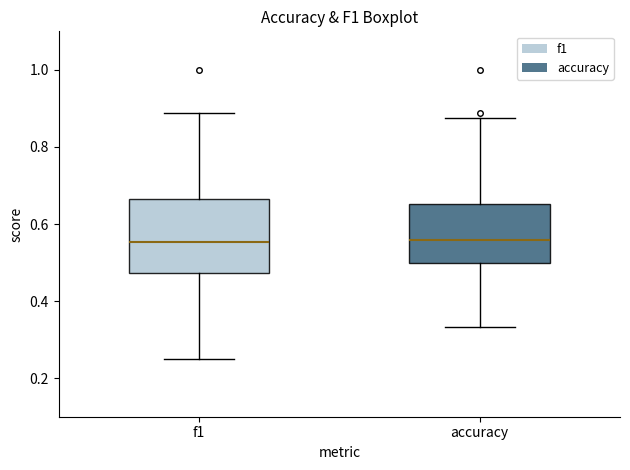

Where is the upper edge of the box for f1 on the y-axis? The values are not printed on the chart, so give them approximately, as read against the axis.

0.66